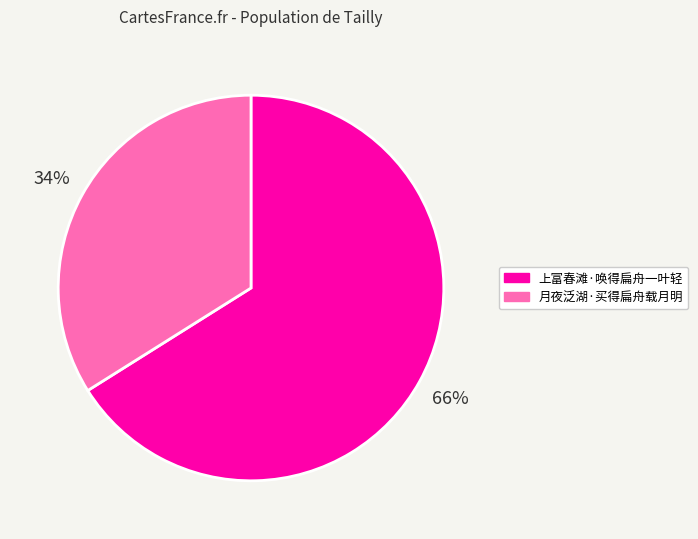

Which has a higher value, 月夜泛湖·买得扁舟载月明 or 上富春滩·唤得扁舟一叶轻?

上富春滩·唤得扁舟一叶轻